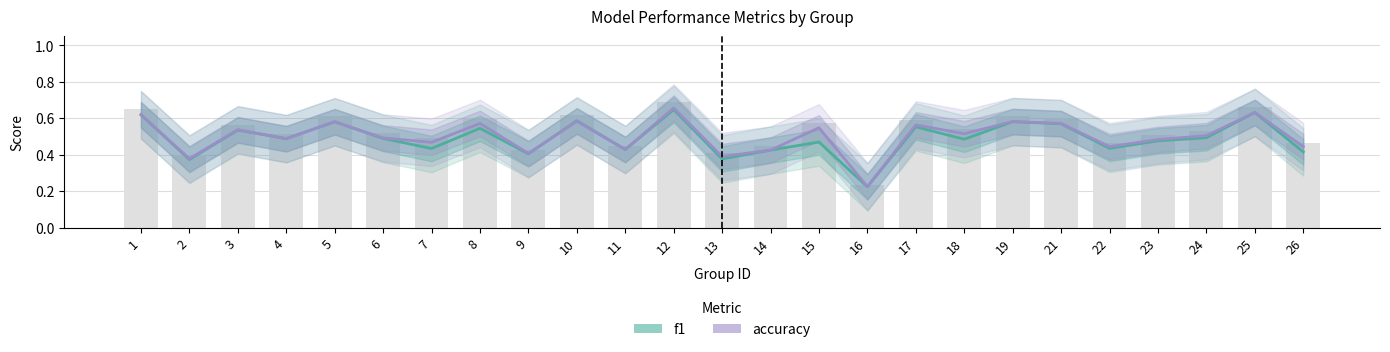

How many categories are shown in the chart?

25